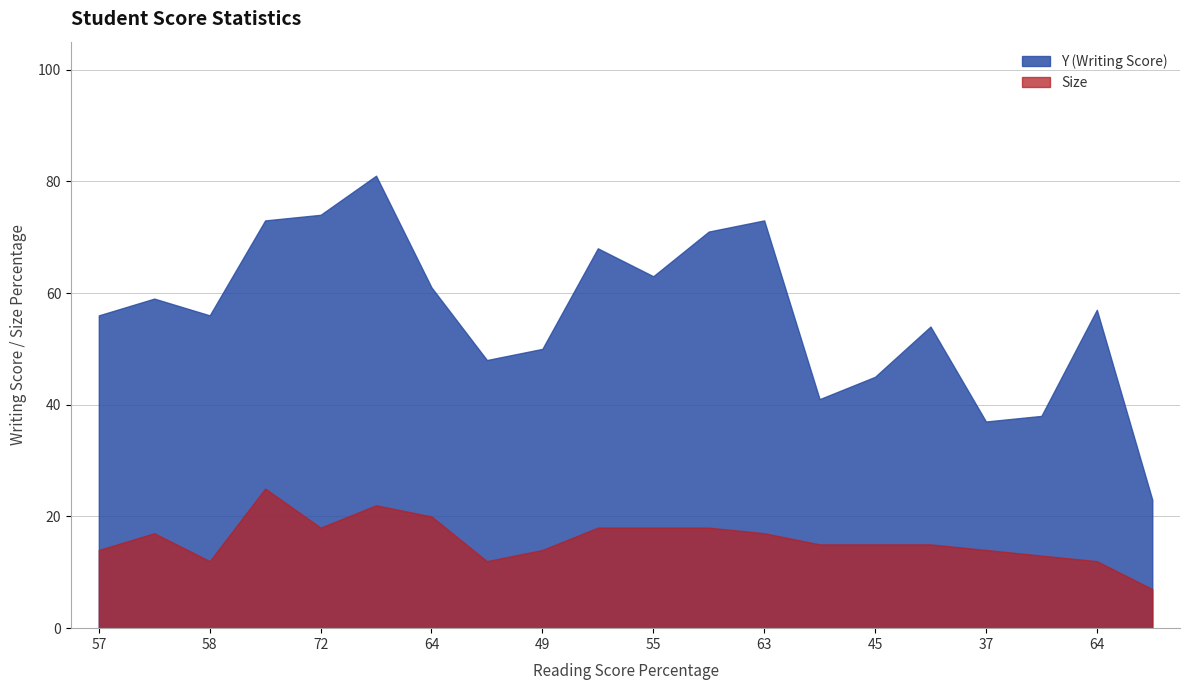

At which category does Size reach its first local peak?

58